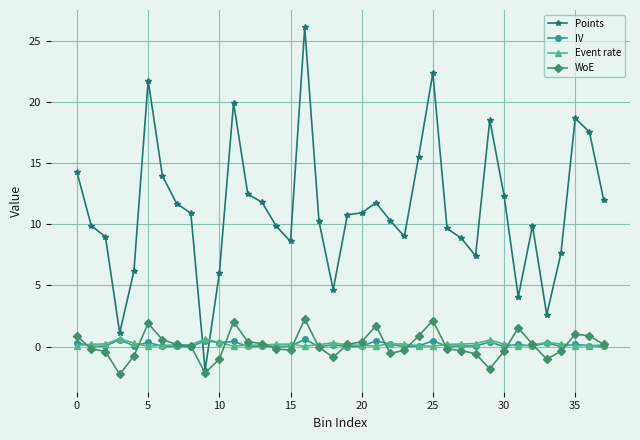

True or false: Event rate has more than 1 interior local peaks.

True